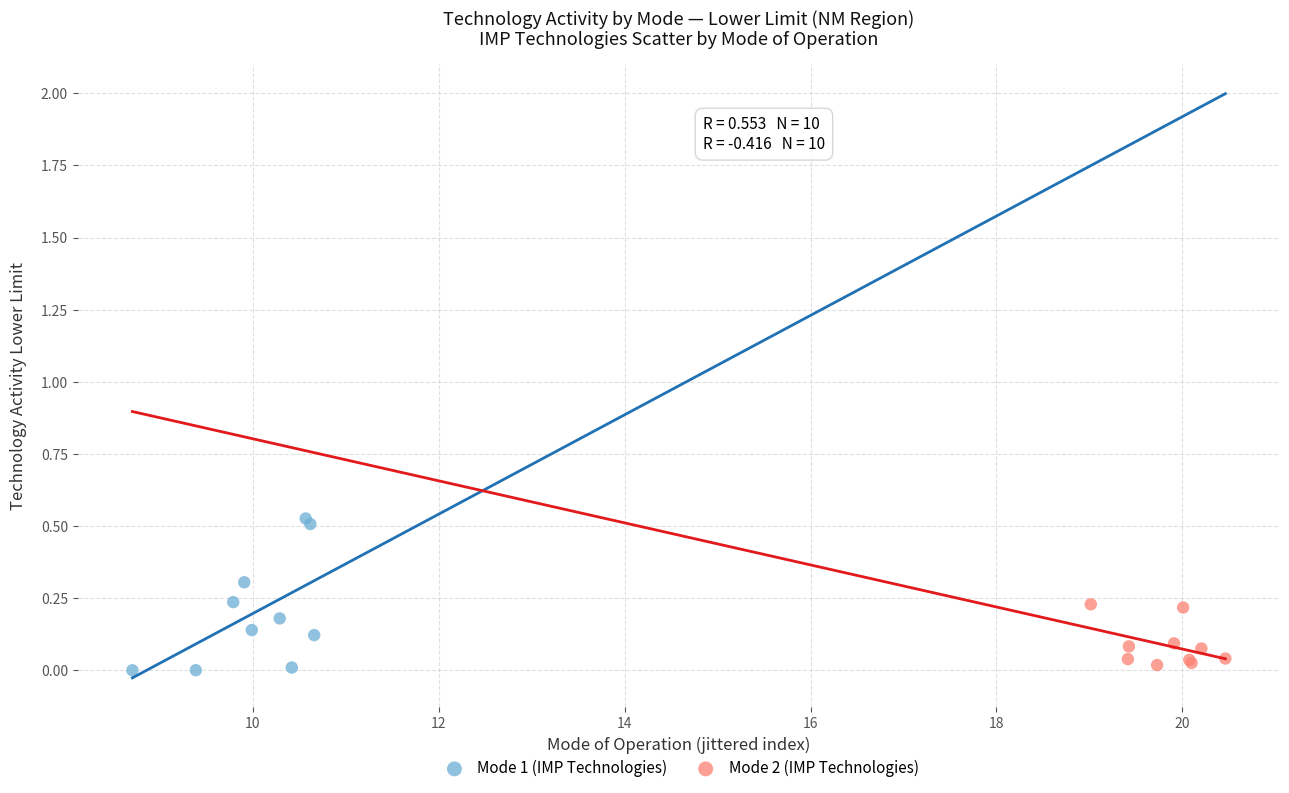

Which series contains the lowest Y value?

Mode 1 (IMP Technologies)